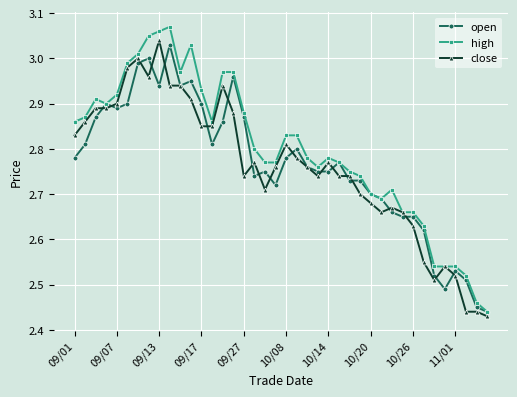

Which series has the largest total across all categories?

high